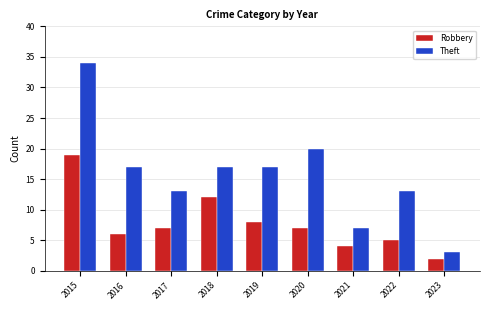

What is the total value across all series at 2016?

23